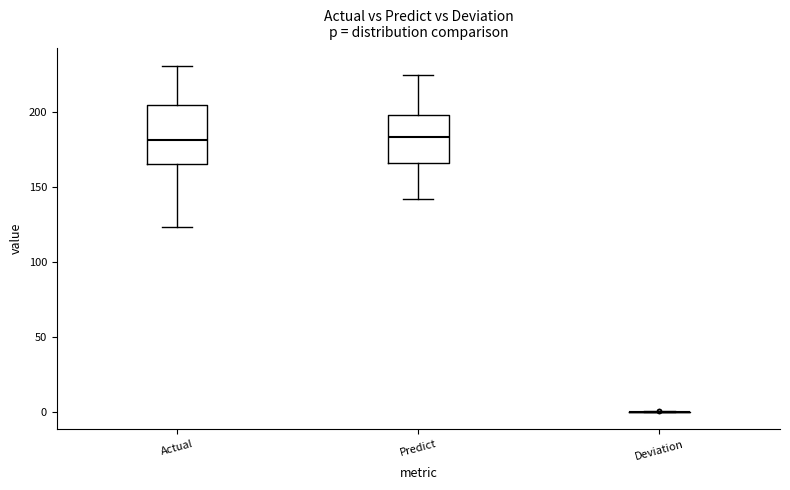

Reading left to right, transcribe this box plot: for each box, give where its median line is, the range the box spans, and where its two whiskers end, as read against the y-axis. The values are not printed on the chart, so give them approximately, as read against the axis.

Actual: median 180, box 165 to 205, whiskers 125 to 230
Predict: median 185, box 165 to 200, whiskers 140 to 225
Deviation: box collapsed to a line at 0, whiskers 0 to 0